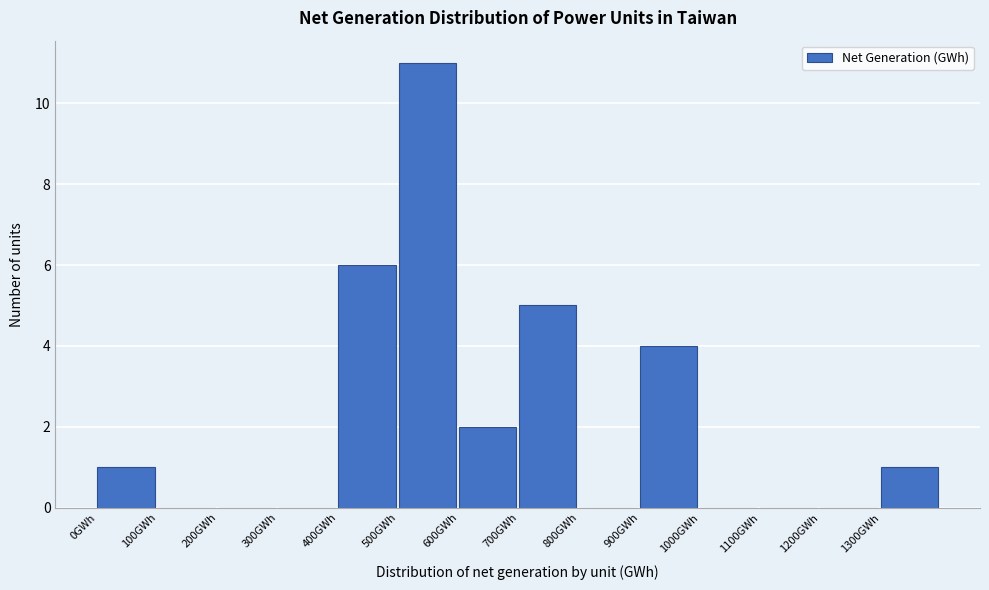

What is the height of the bar covering 400 to 500 on the x-axis? The values are not printed on the chart, so give them approximately, as read against the axis.

6